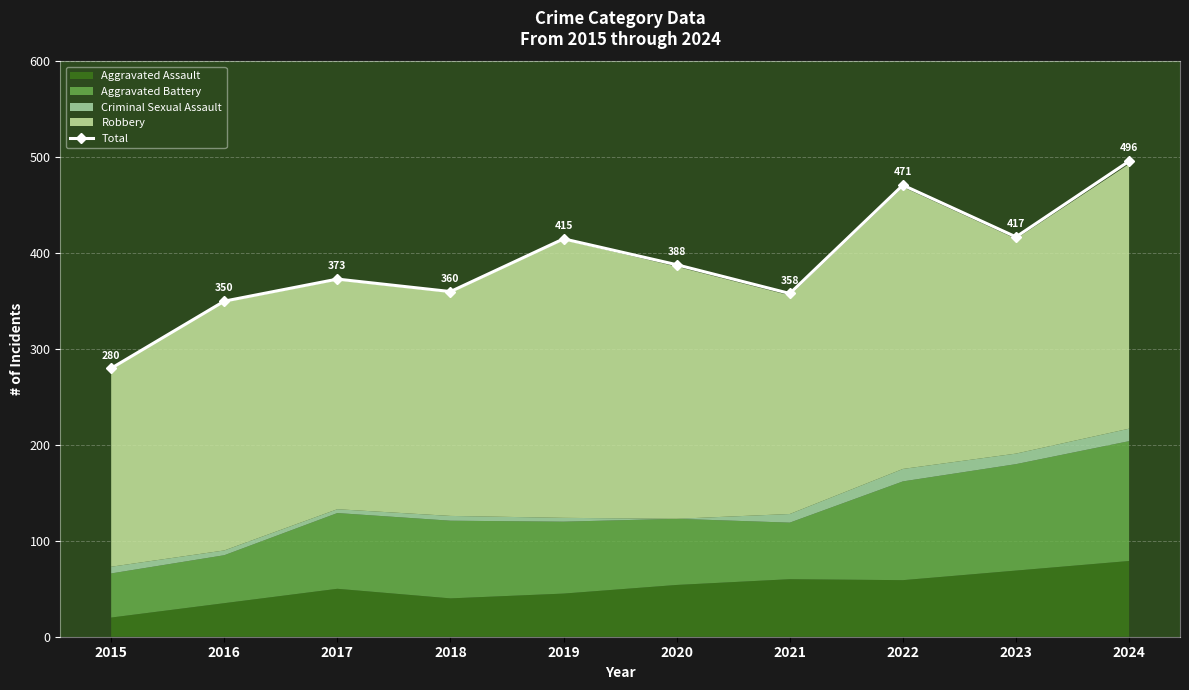

At which label does the data first exceed 388?

2019